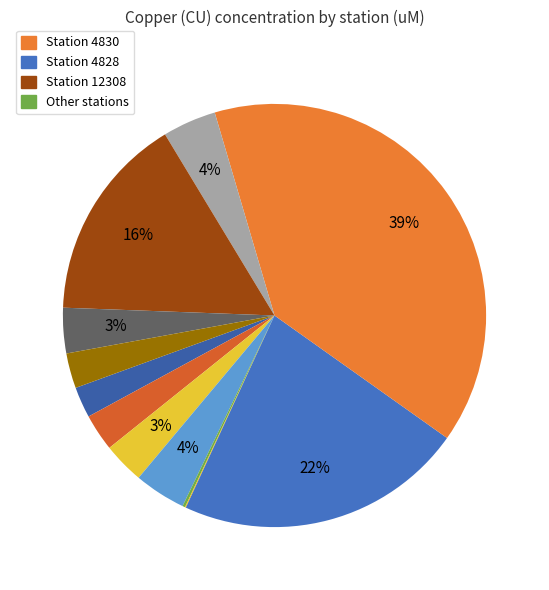

To the nearest percent, what is the average slice percentage?

8%